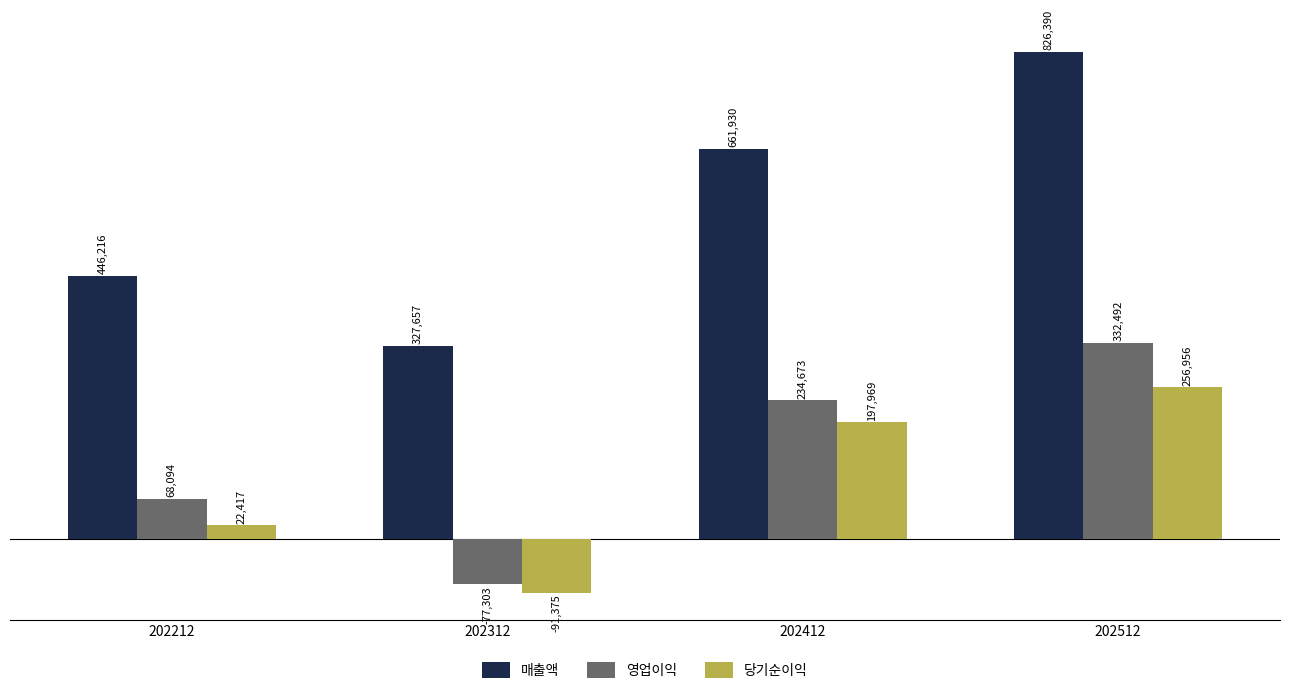

How many bars are there in total?

12